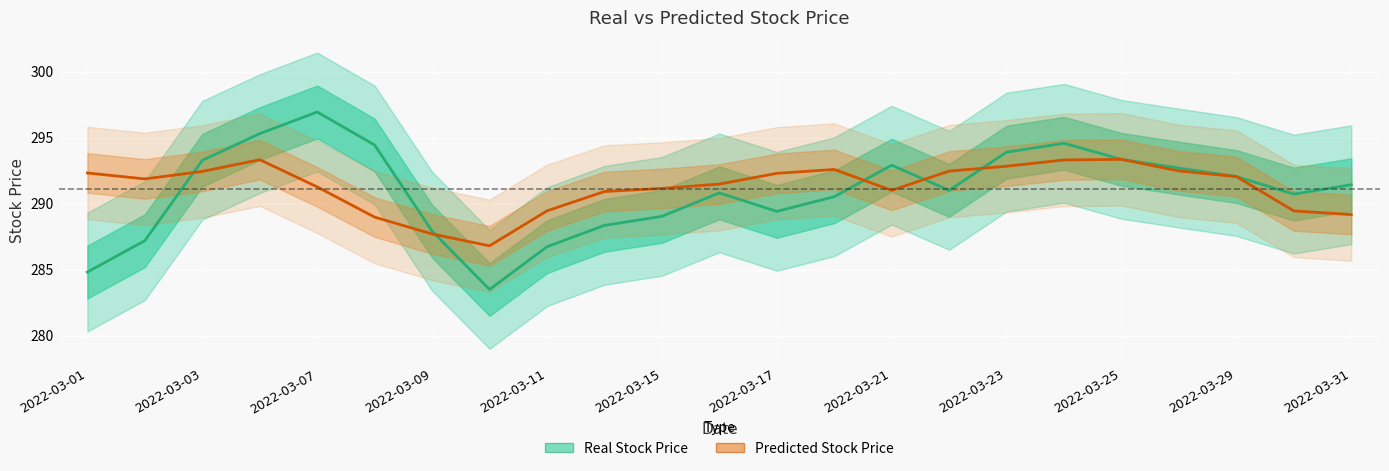

What is the difference between the second highest and second lowest values in the Real Stock Price series?

10.5